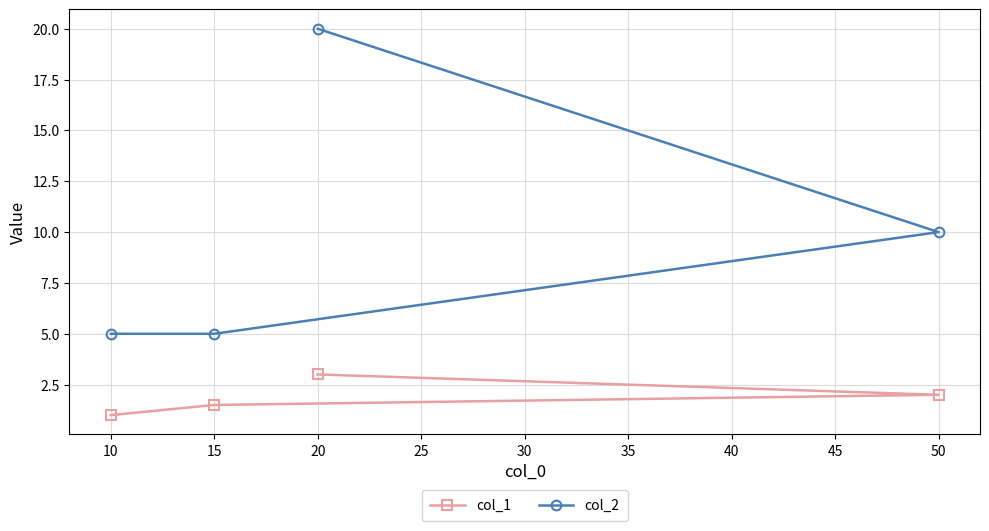

What is the maximum value for col_1?

3.0